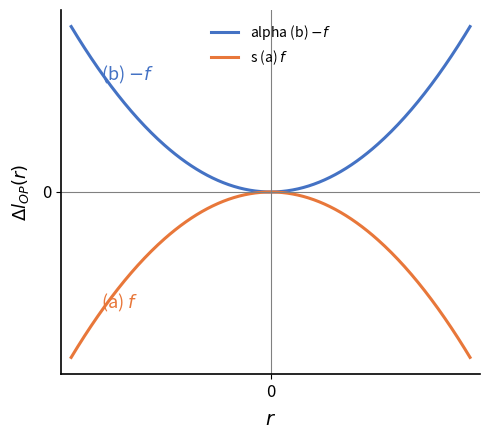

Does the chart have visible grid lines?

No